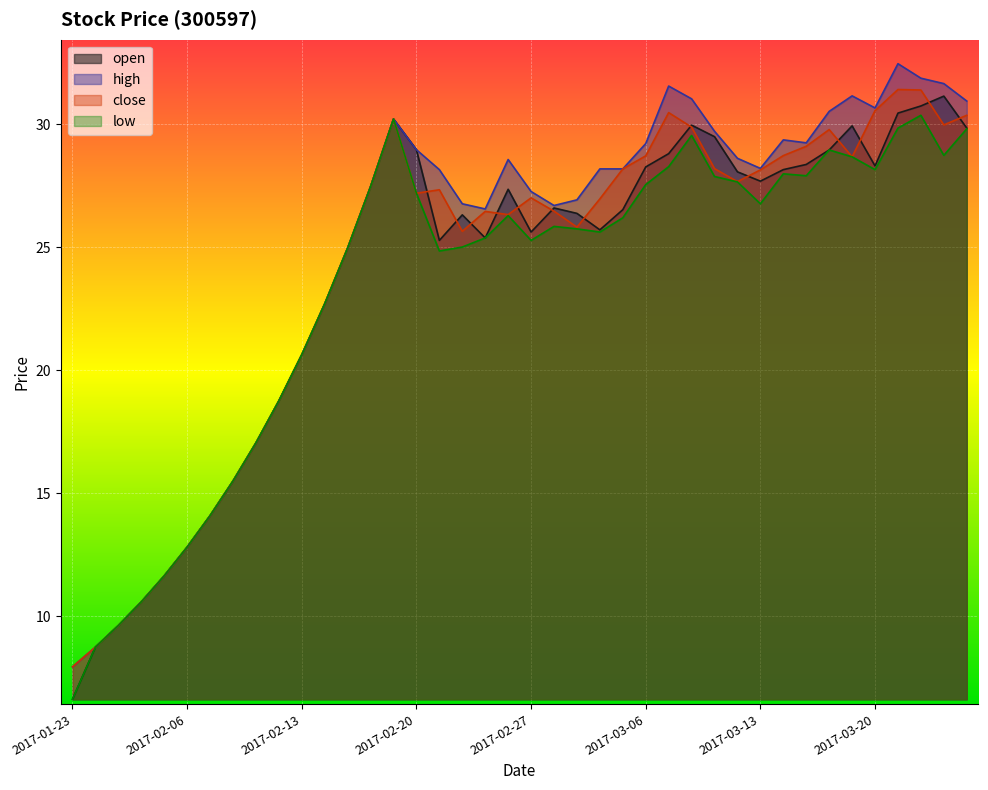

What is the sum of all high values?

985.3